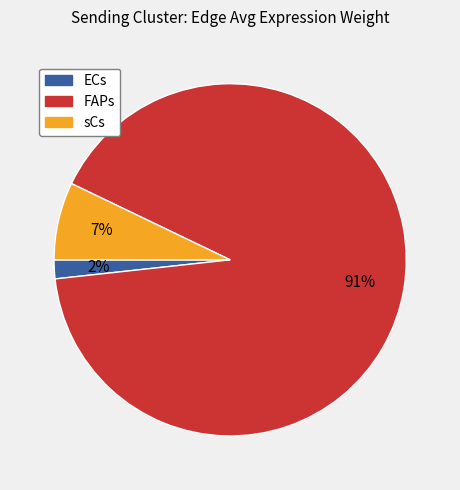

To the nearest percent, what portion does FAPs represent?

91%